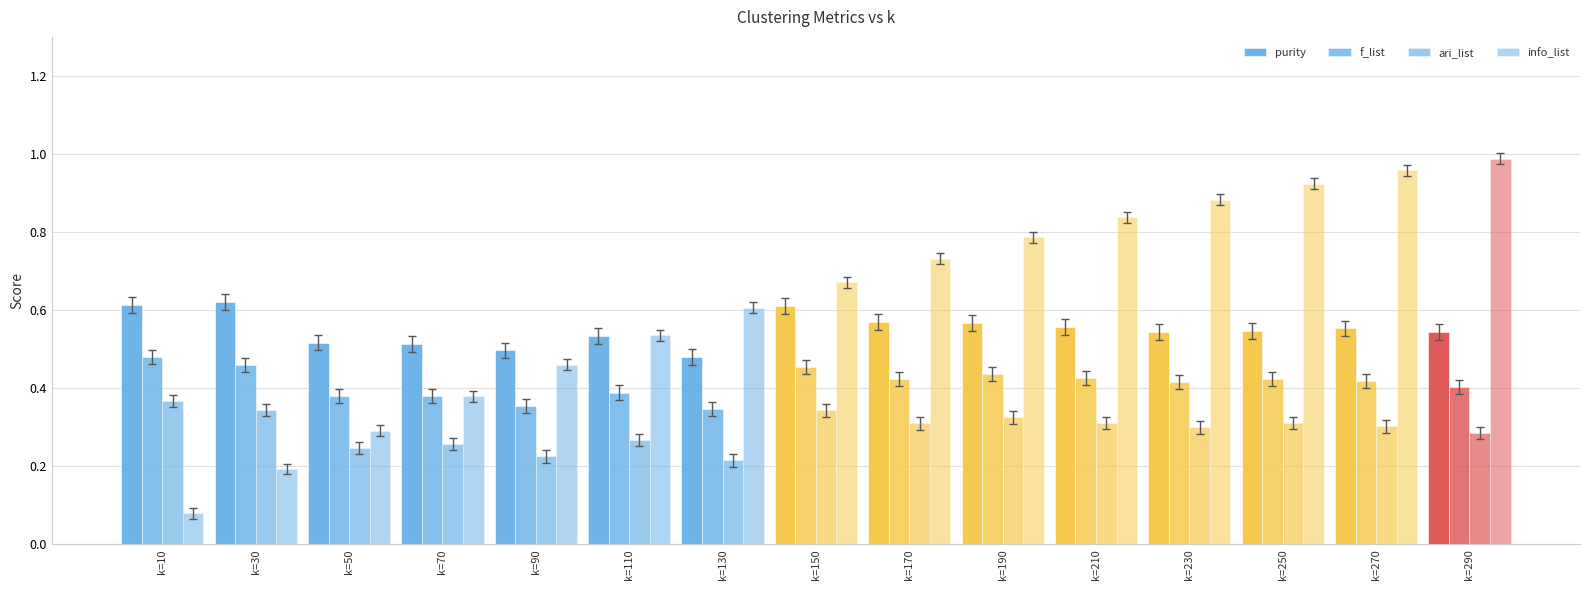

Rank the categories by purity value from lowest to highest.

k=130, k=90, k=70, k=50, k=110, k=230, k=290, k=250, k=270, k=210, k=190, k=170, k=150, k=10, k=30